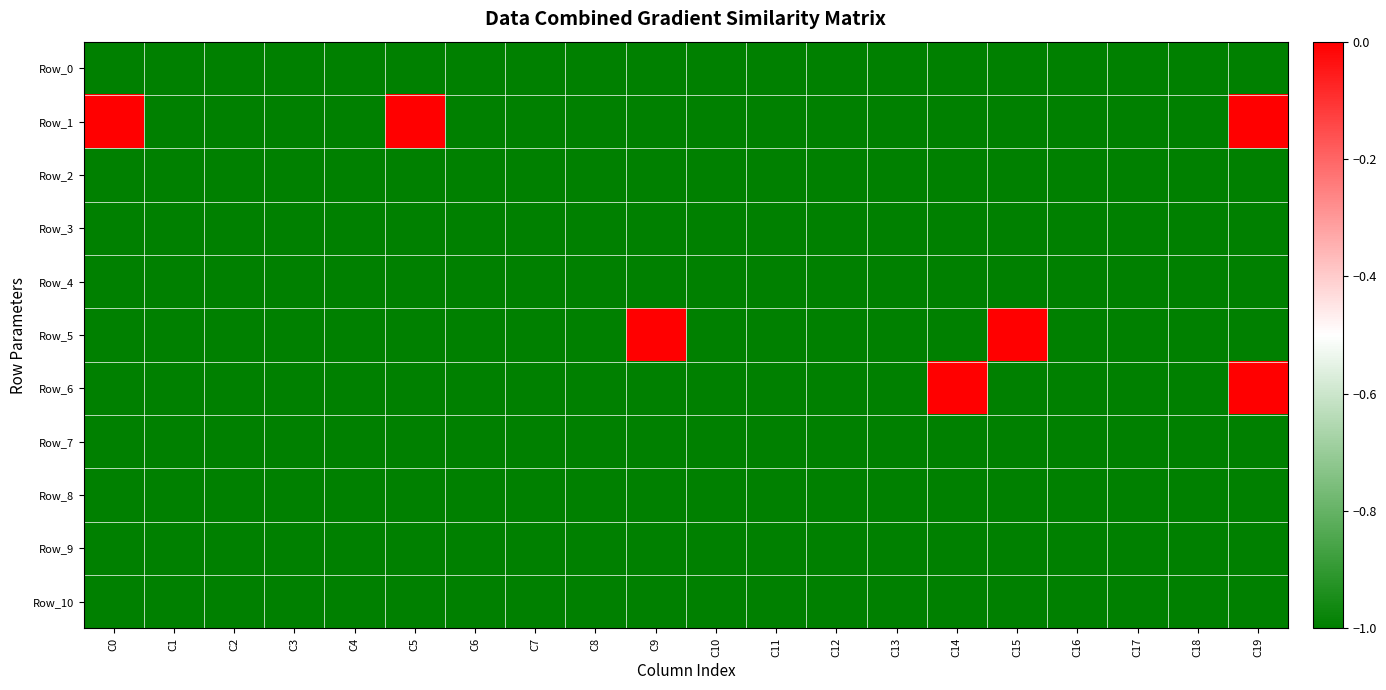

What is the total value across all series at C2?

-11